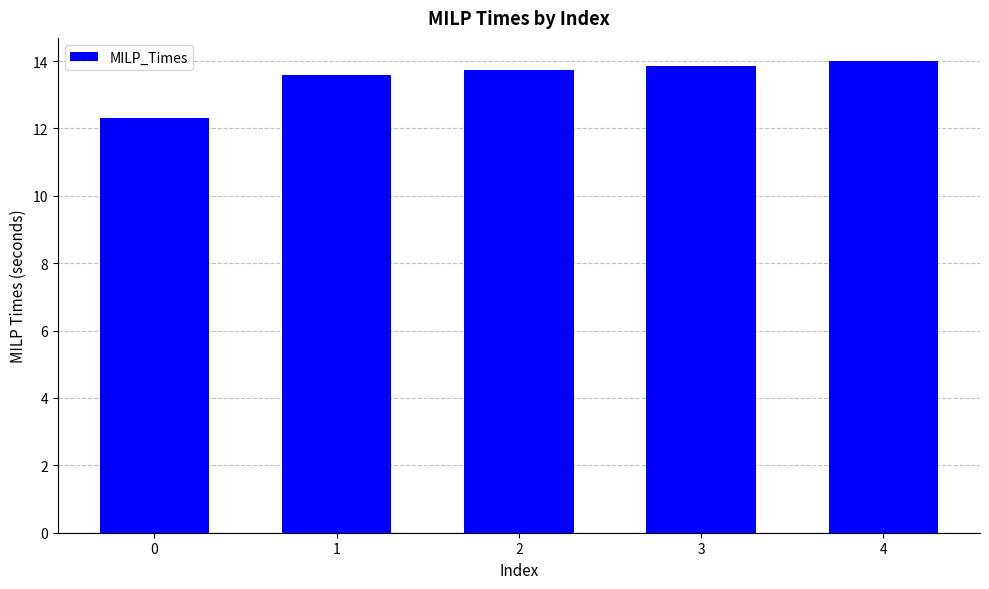

What is the difference between the values at 2 and 1?

0.1